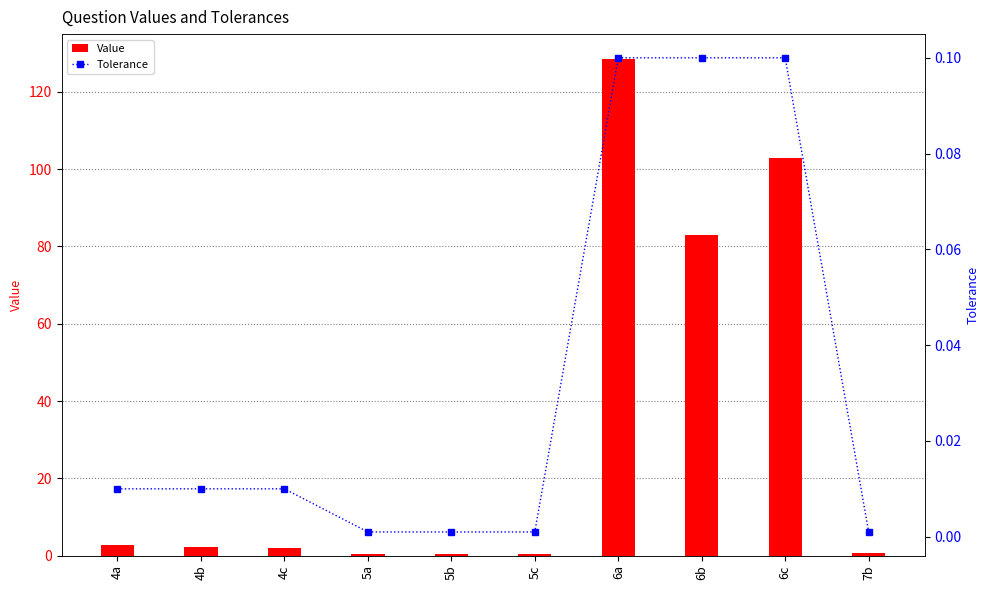

Does the chart contain any negative values?

No